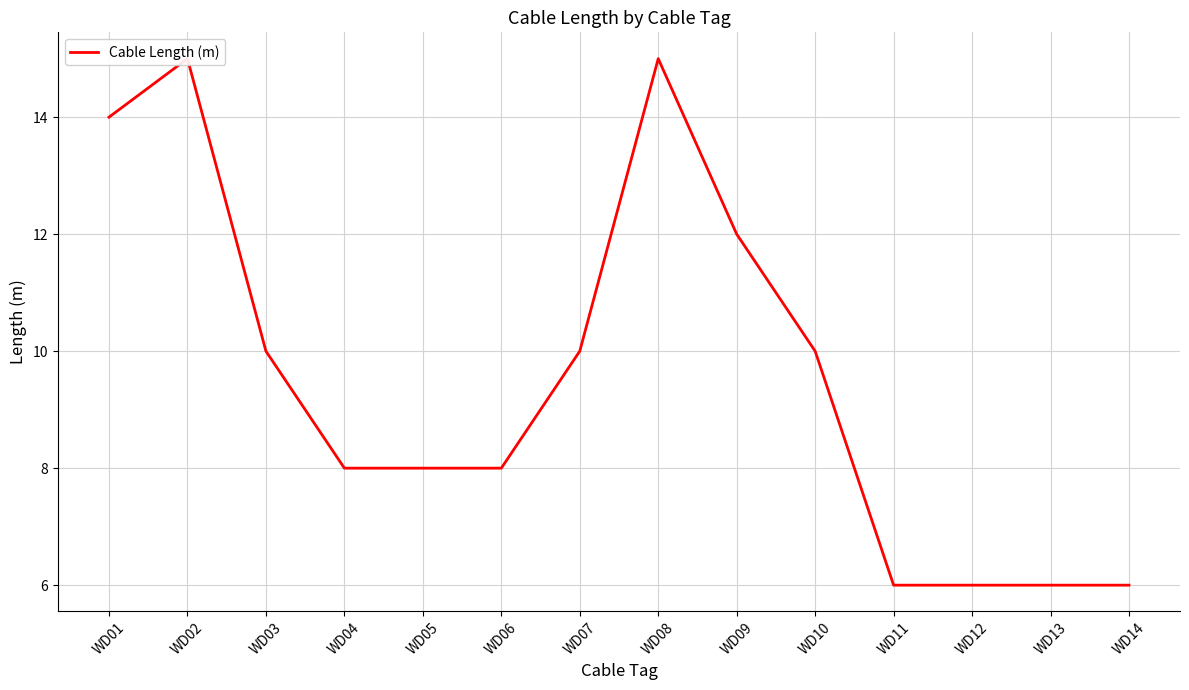

Approximately how many times larger is the value at WD02 compared to WD08?

1.0